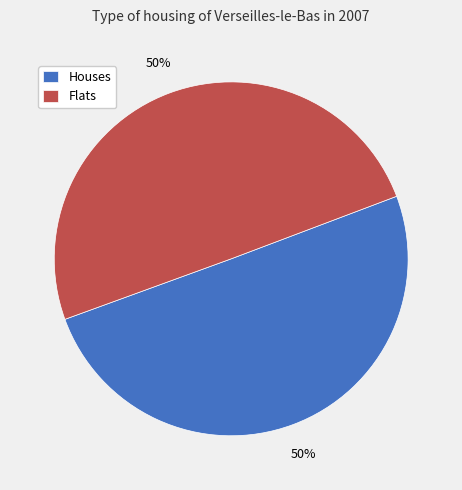

Approximately how many times larger is the value at Flats compared to Houses?

1.0